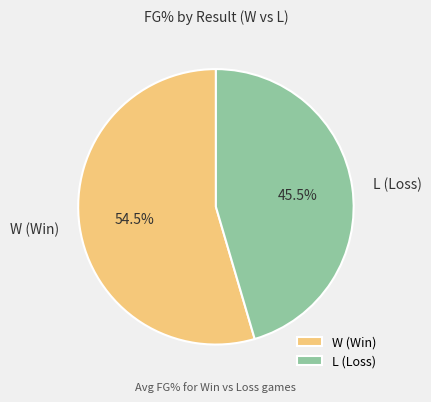

Rank the categories by value from highest to lowest.

W (Win), L (Loss)